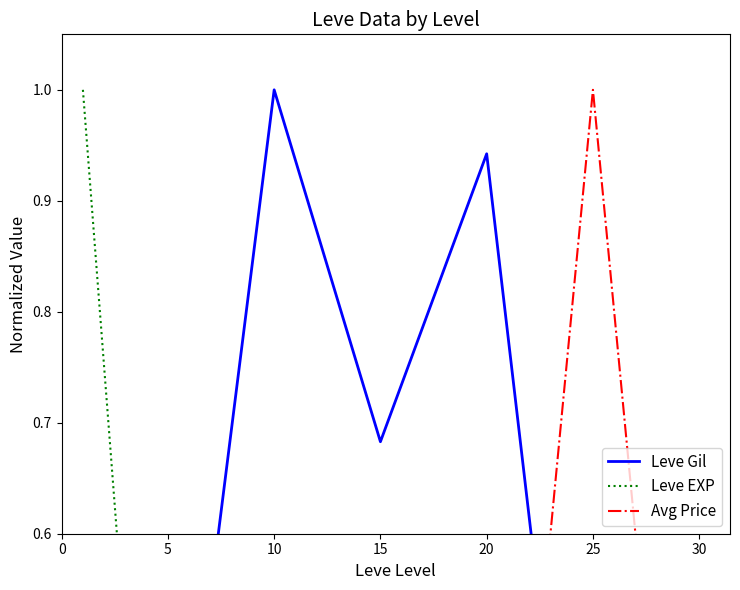

What is the difference between the second highest and minimum values in the Avg Price series?

0.2